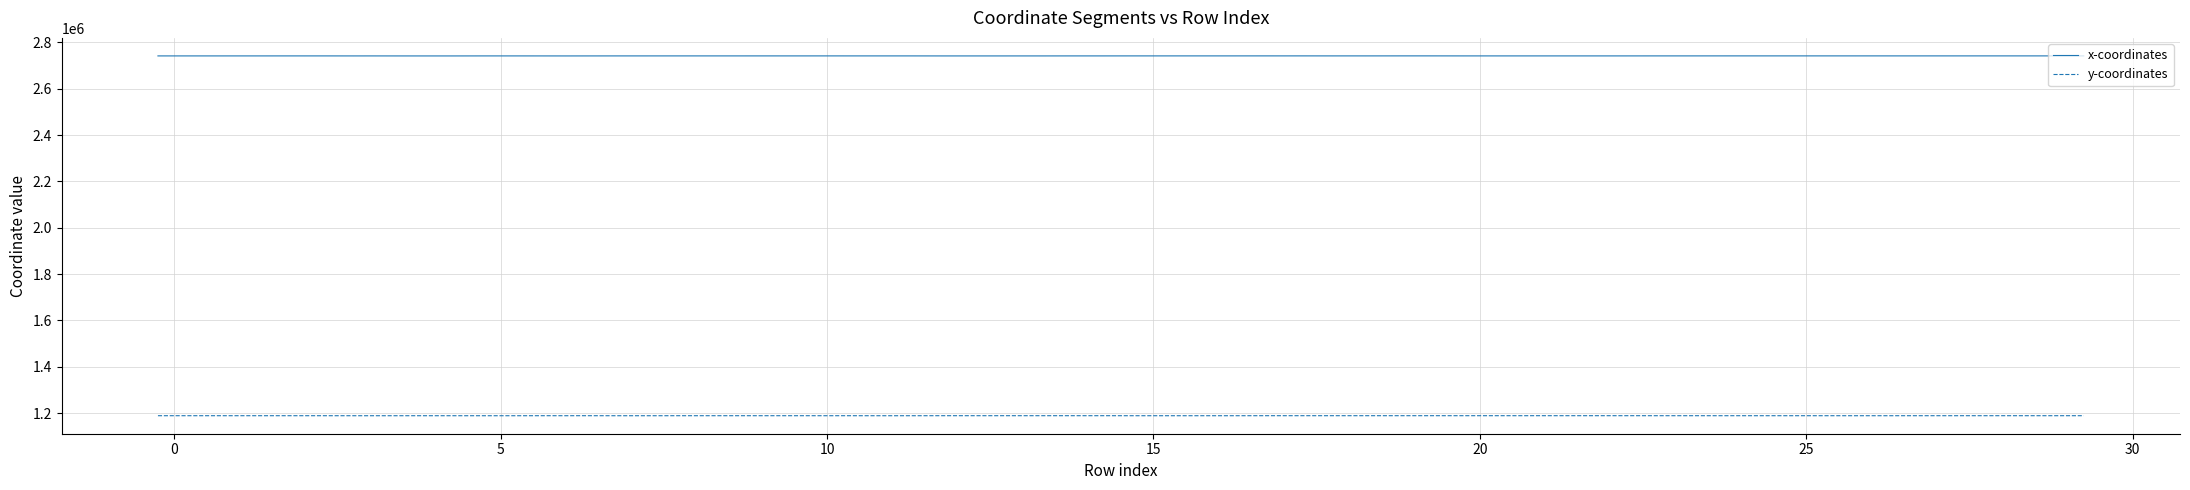

Count the number of categories in the chart.

90